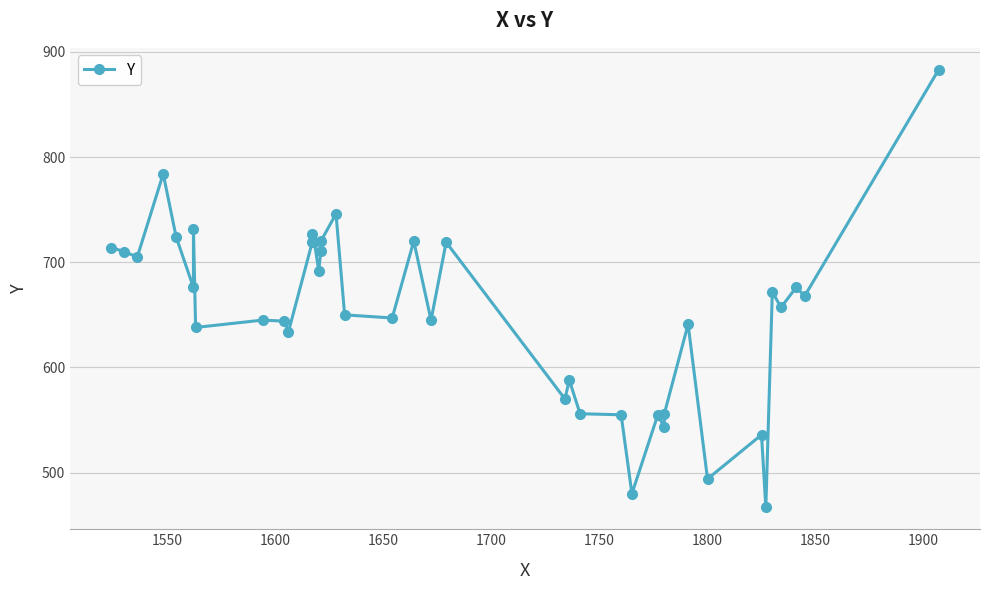

The chart shows a value of 768 at 1800. True or false?

False